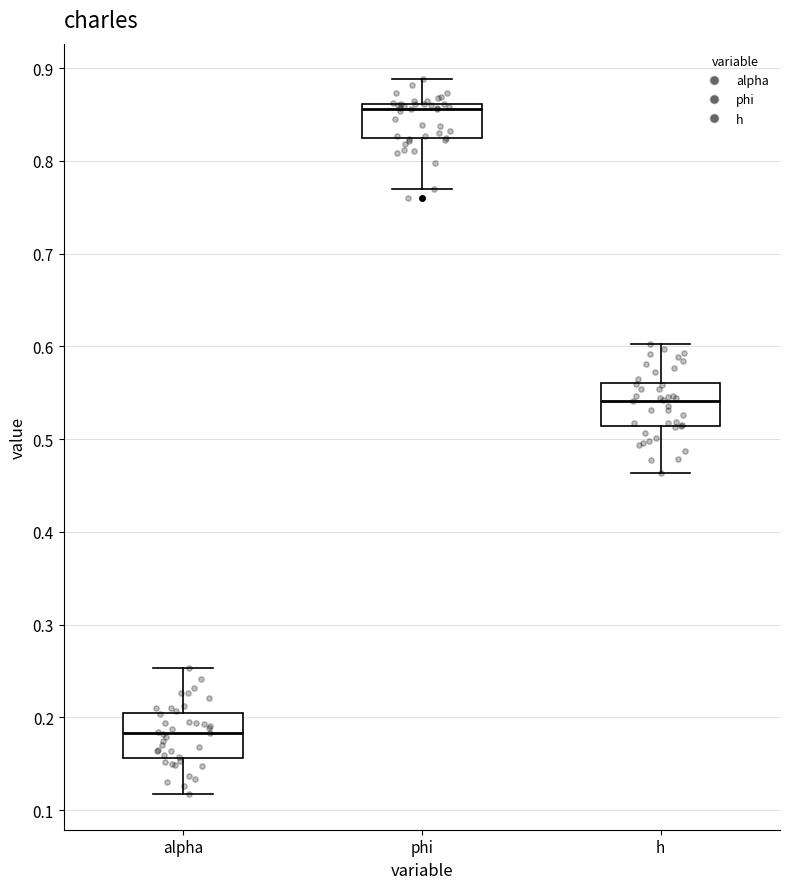

Reading left to right, read every box against the y-axis: the position of its median line, the range the box covers, and the ends of its whiskers. The values are not printed on the chart, so give them approximately, as read against the axis.

alpha: median 0.18, box 0.16 to 0.20, whiskers 0.12 to 0.25
phi: median 0.86 (just below the box's upper edge), box 0.82 to 0.86, whiskers 0.77 to 0.89
h: median 0.54, box 0.51 to 0.56, whiskers 0.46 to 0.60